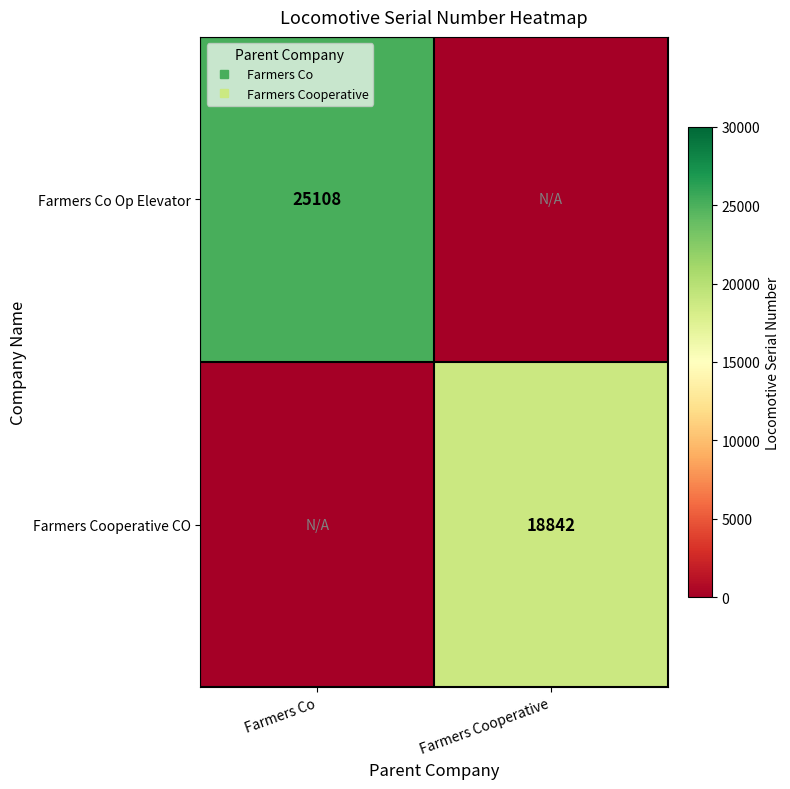

Which series changed the most between Farmers Co and Farmers Cooperative?

Farmers Co Op Elevator